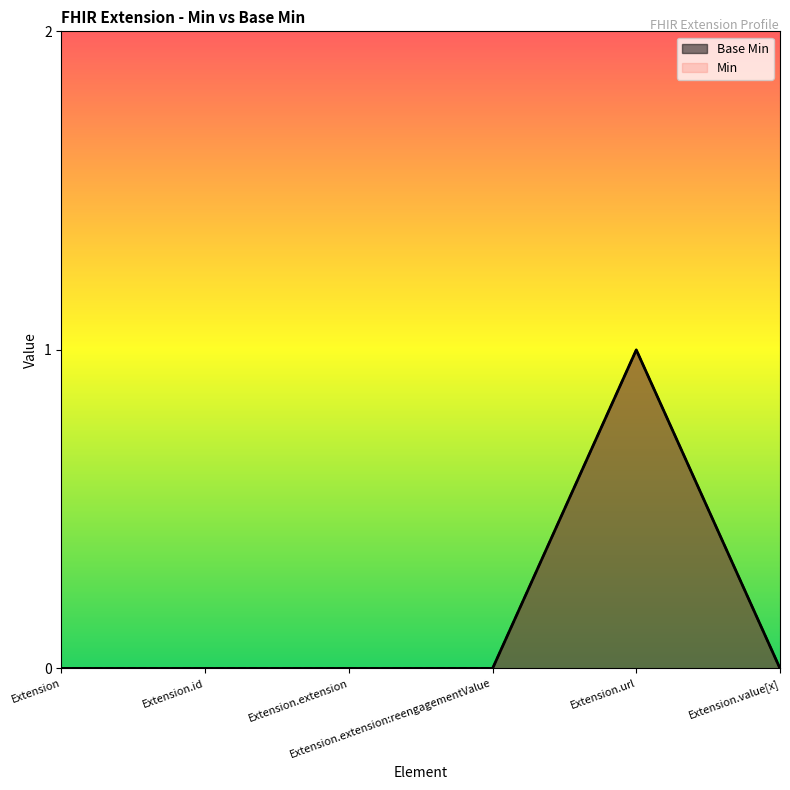

How many lines are shown in the chart?

2